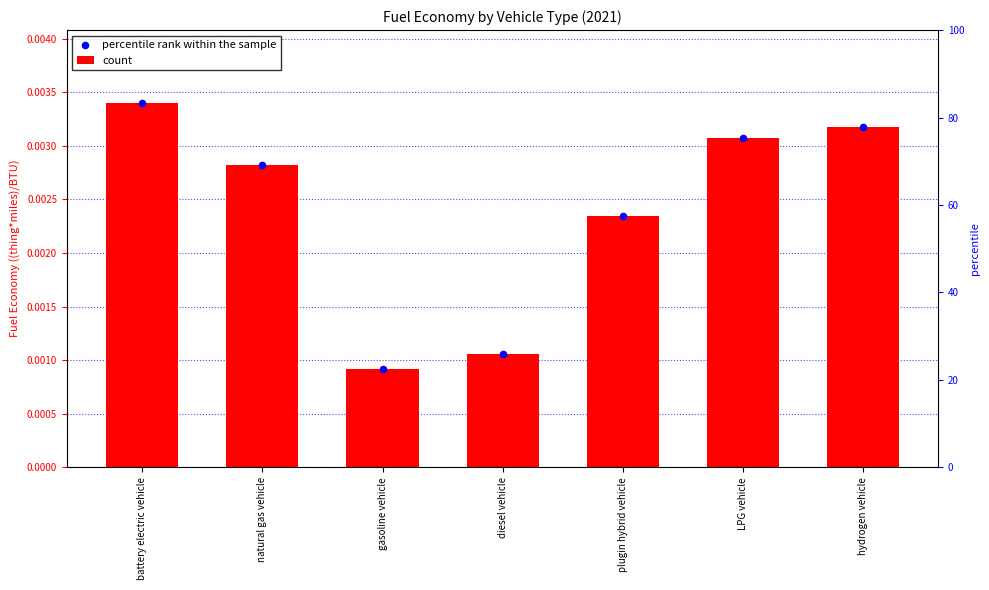

Which series contains the lowest Y value?

count